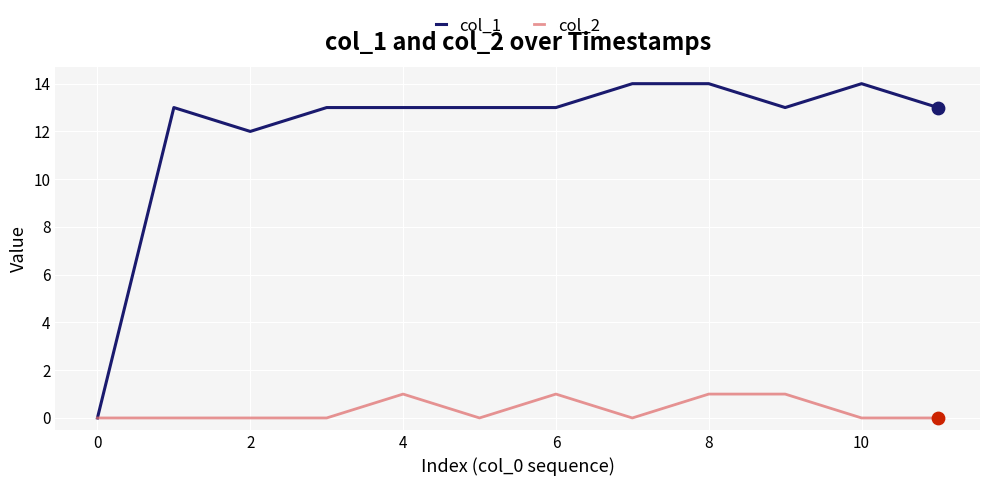

At how many categories does at least one series exceed 5?

11